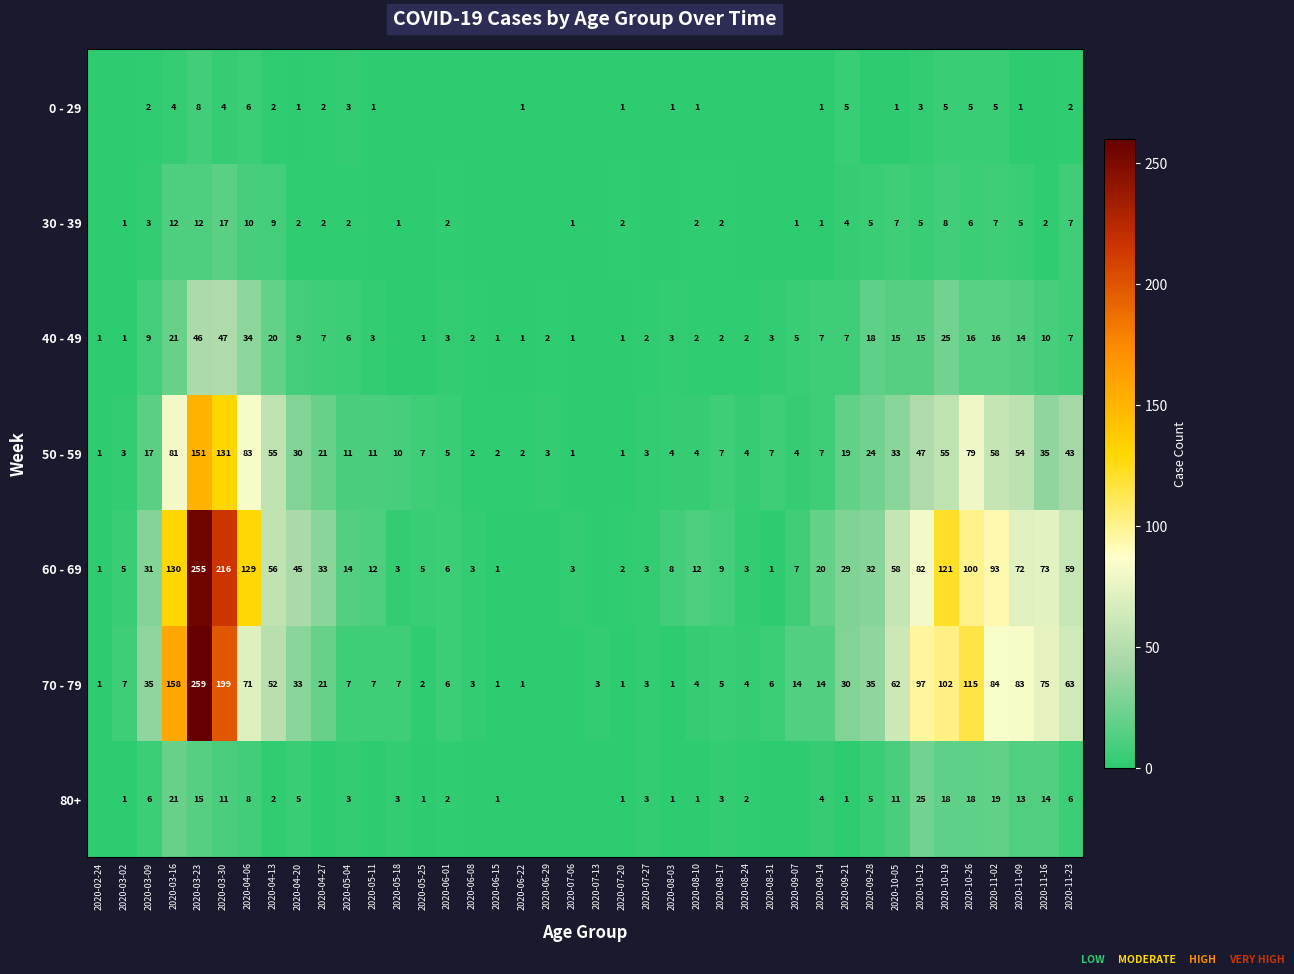

What is the spread (max minus min) of values at 2020-10-05?

61